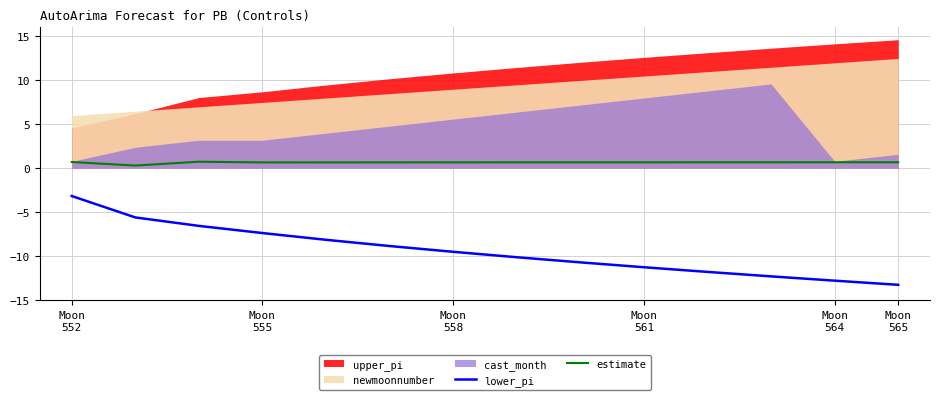

Count the estimate values in the range 0 to 1.

14